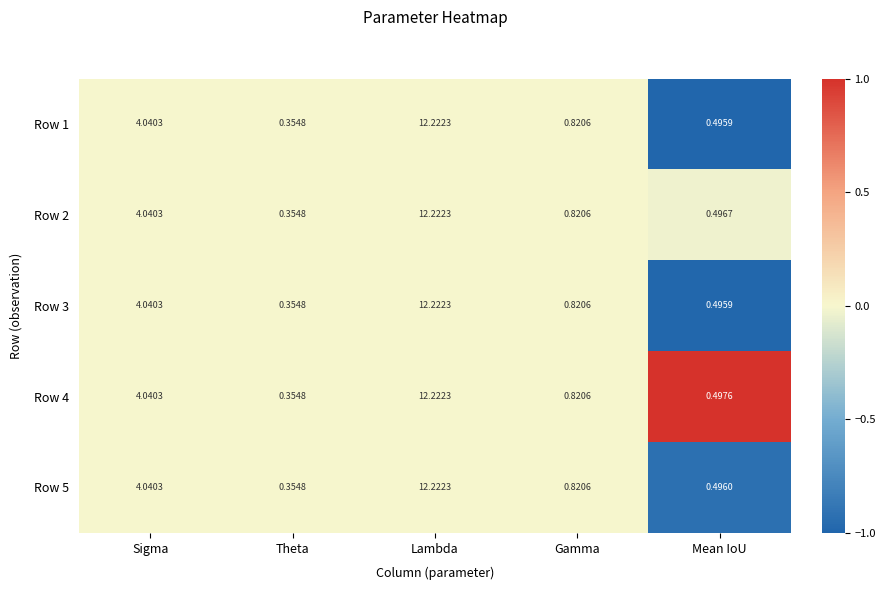

Which category has the lowest value in the Row 4 series?

Theta